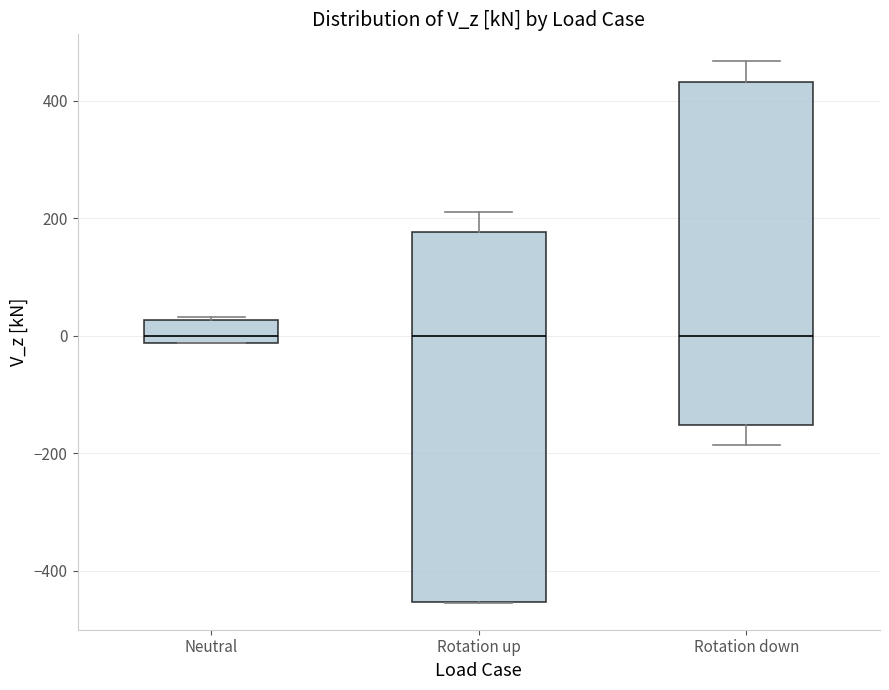

Reading left to right, transcribe this box plot: for each box, give where its median line is, the range the box spans, and where its two whiskers end, as read against the y-axis. The values are not printed on the chart, so give them approximately, as read against the axis.

Neutral: median 0, box -20 to 20, whiskers -20 to 40
Rotation up: median 0, box -460 to 180, whiskers -460 to 220
Rotation down: median 0, box -160 to 440, whiskers -180 to 460